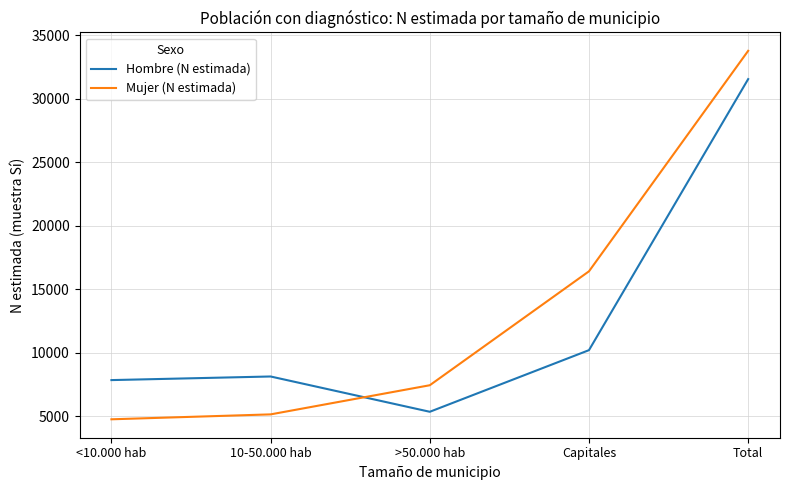

Rank the series at Capitales from highest to lowest value.

Mujer (N estimada), Hombre (N estimada)